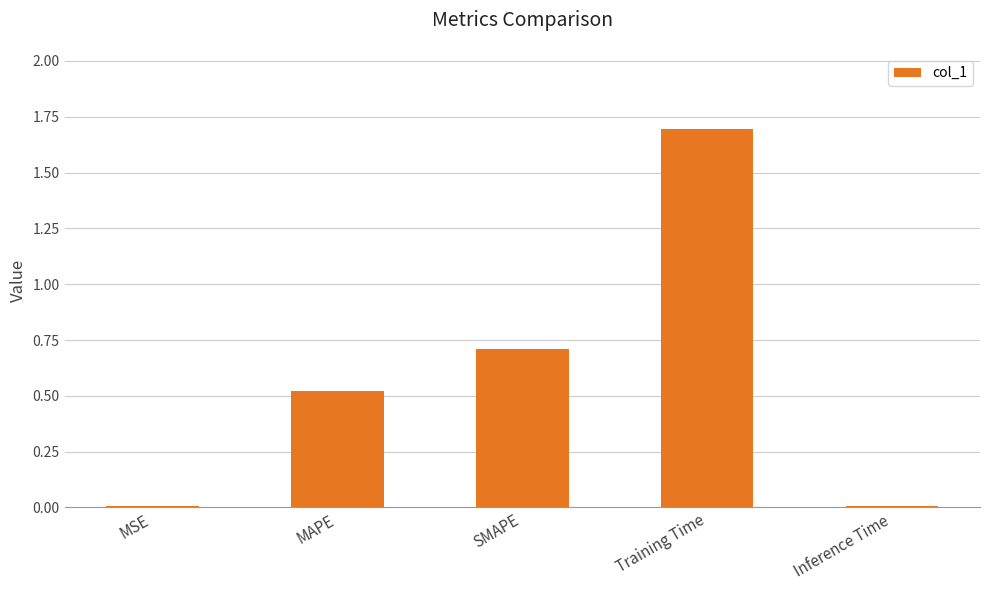

How many series are shown in this chart?

1